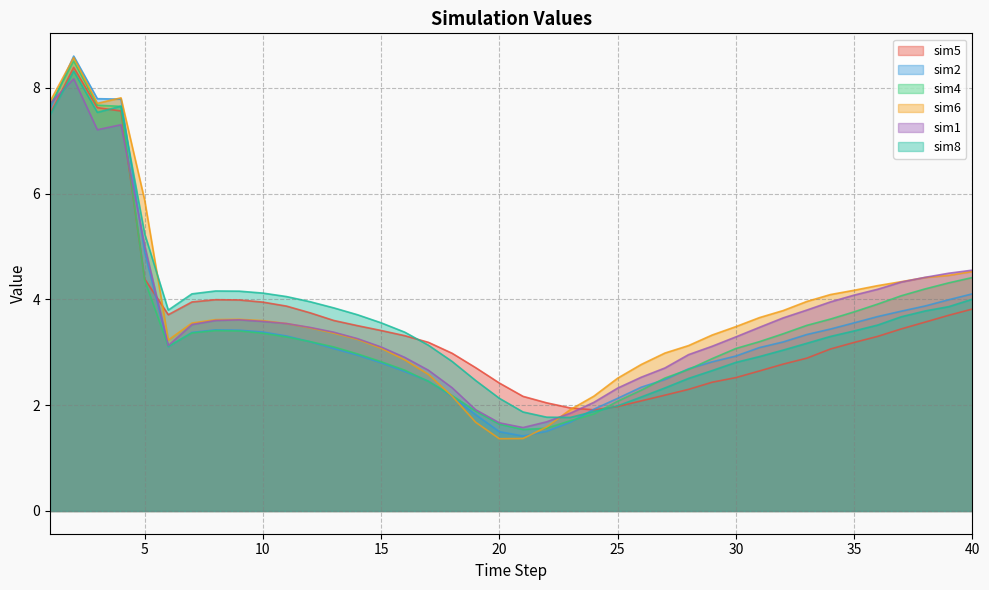

True or false: sim8 has a value of 3.8 at 38.

True